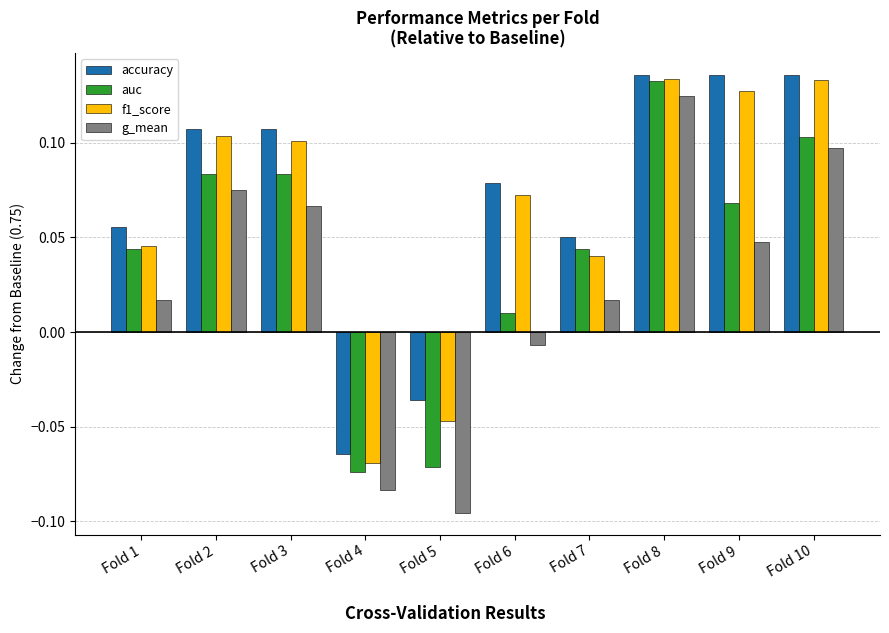

Is it true that f1_score equals 0.1 at Fold 8?

True